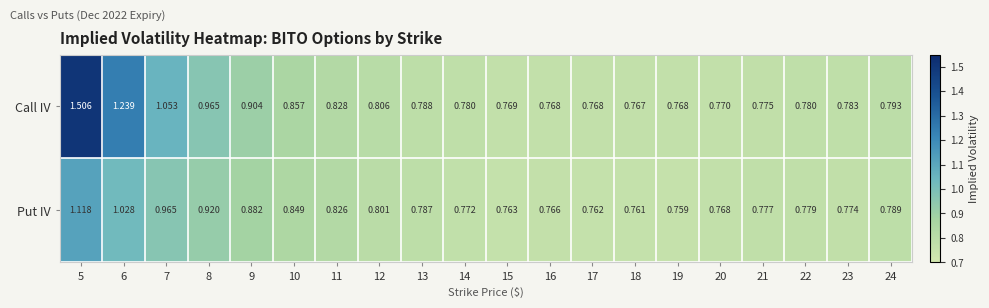

Rank the series at 20 from highest to lowest value.

Call IV, Put IV